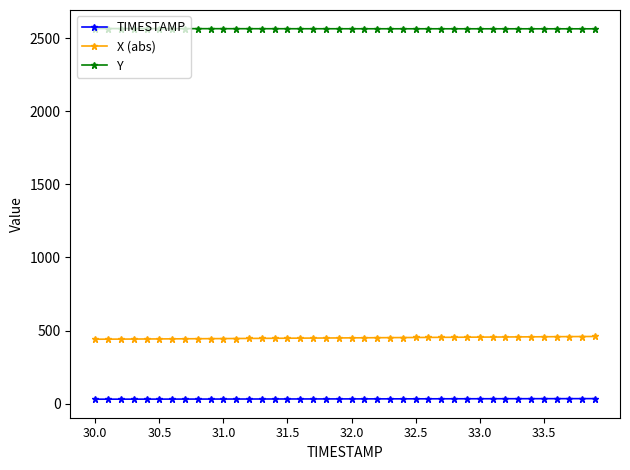

At how many categories does at least one series exceed 1411?

40